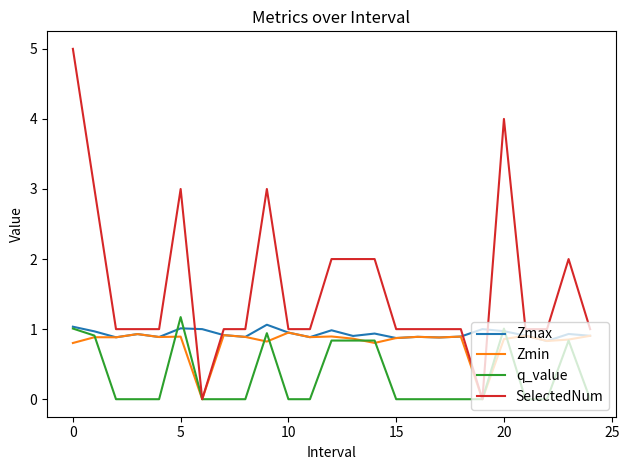

What is the highest value of the Zmax series?

1.1